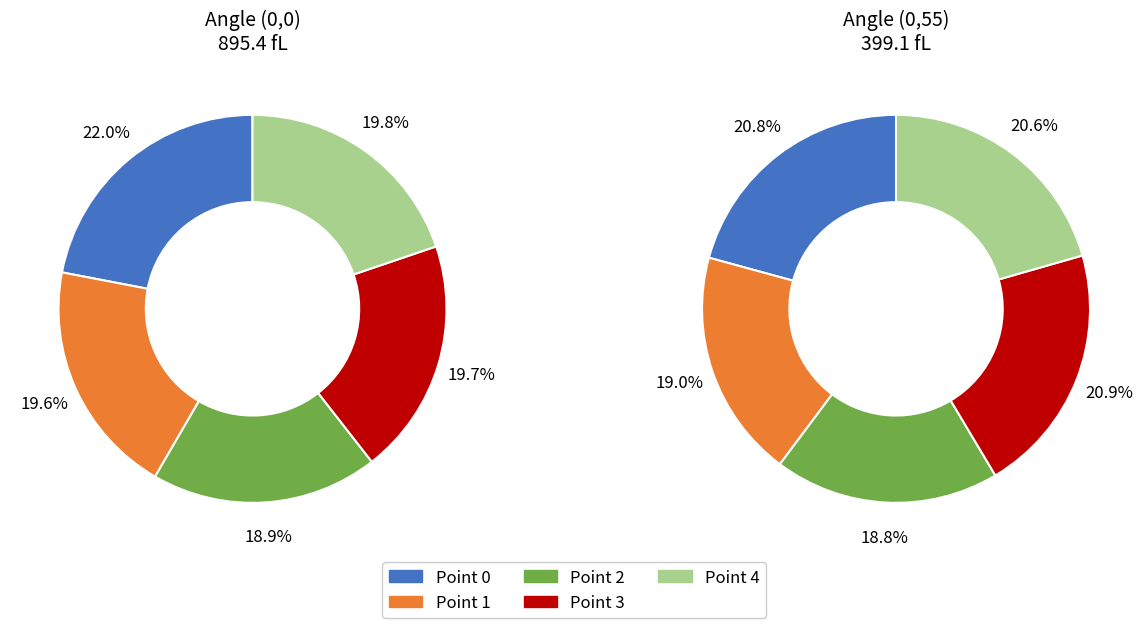

What is the largest slice in the pie chart?

Point 0